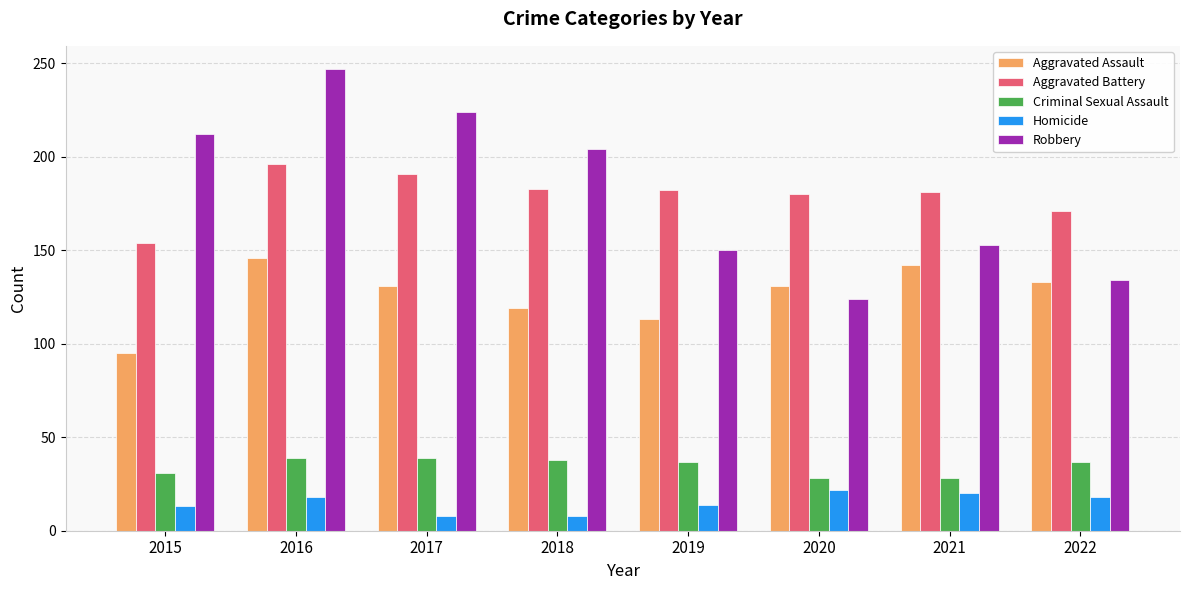

Which series has the widest spread of values?

Robbery